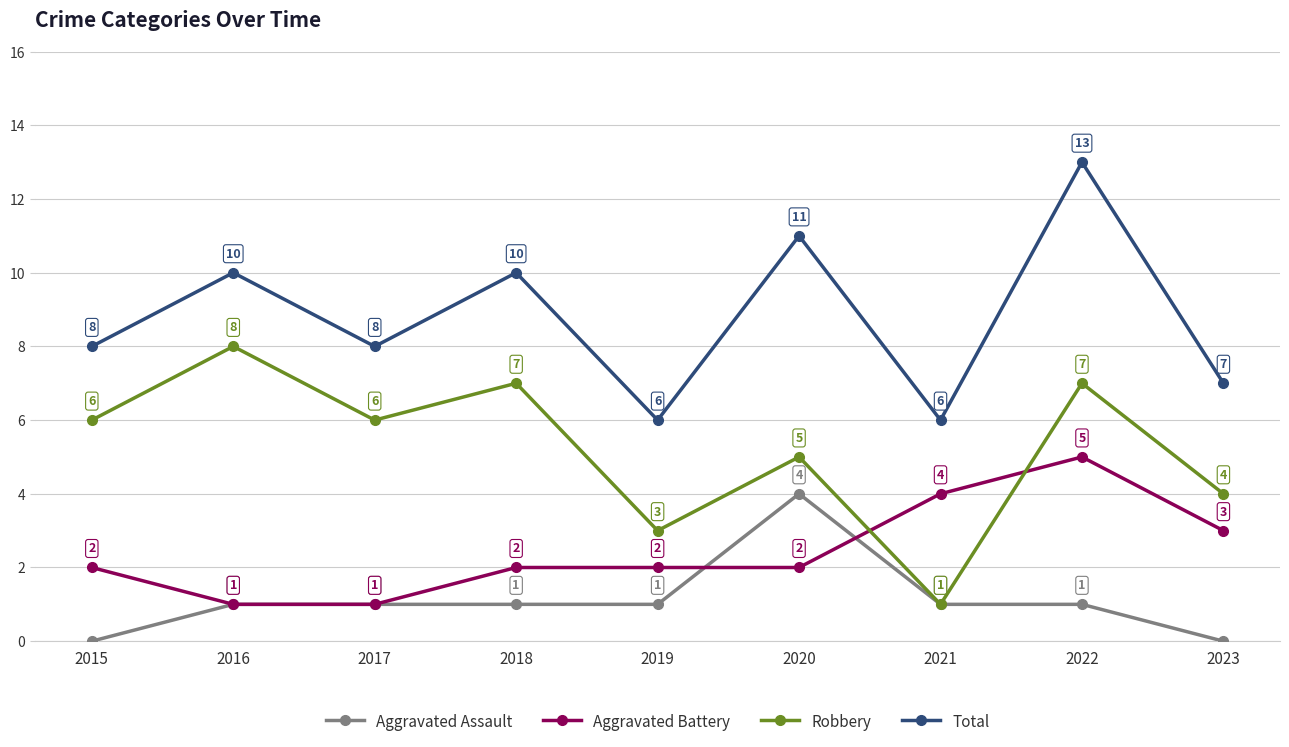

Between 2015 and 2019, which series saw the biggest shift?

Robbery